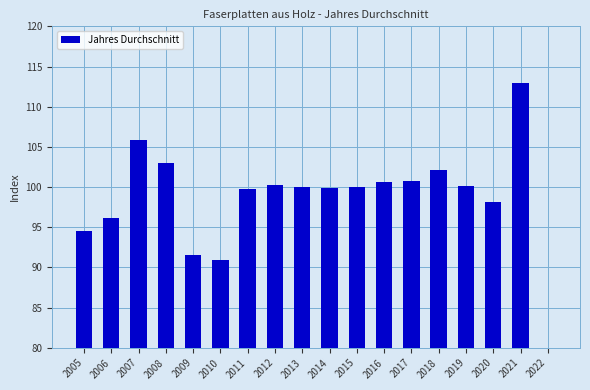

List the labels in order of value, smallest first.

2022, 2010, 2009, 2005, 2006, 2020, 2011, 2014, 2013, 2015, 2019, 2012, 2016, 2017, 2018, 2008, 2007, 2021